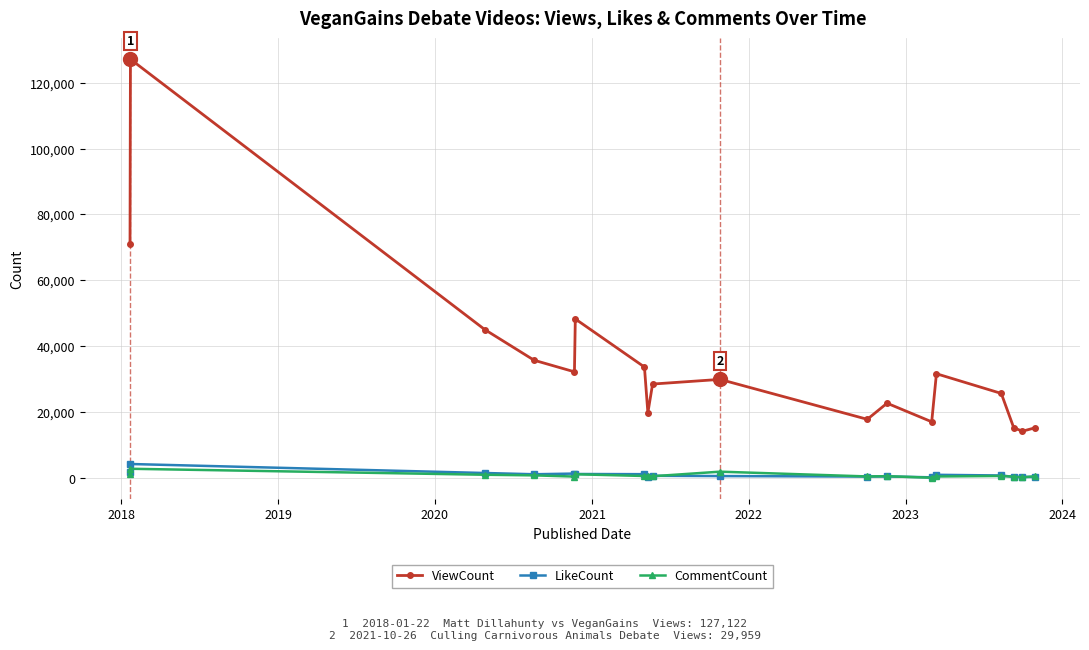

At how many categories does at least one series exceed 11212?

18